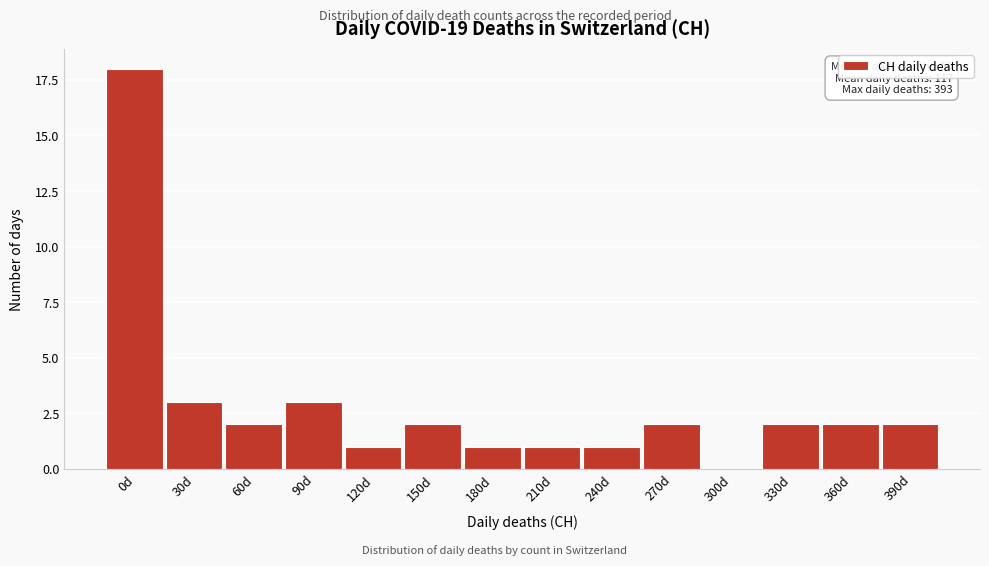

Reading right to left, extract all data points from this chart.

390d=2	360d=2	330d=2	300d=0	270d=2	240d=1	210d=1	180d=1	150d=2	120d=1	90d=3	60d=2	30d=3	0d=18